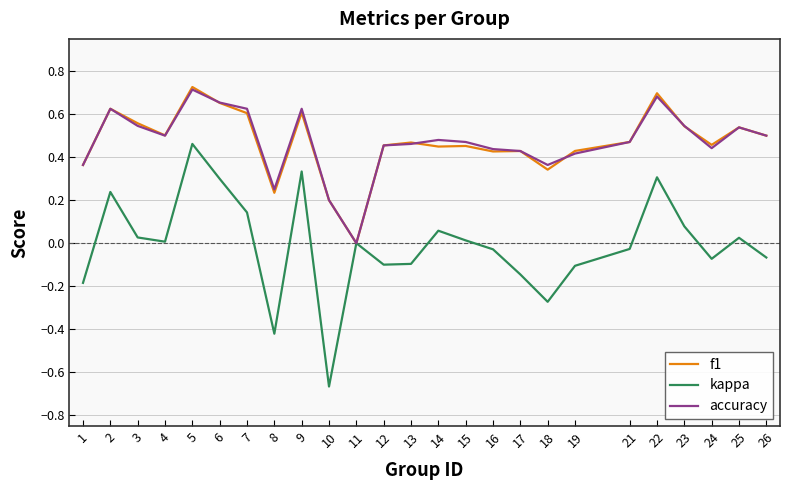

Which category has the lowest value in the f1 series?

11